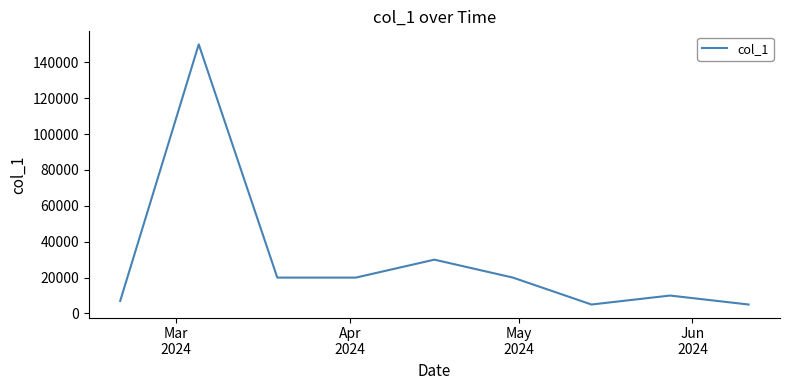

What is the sum of all values?

267000